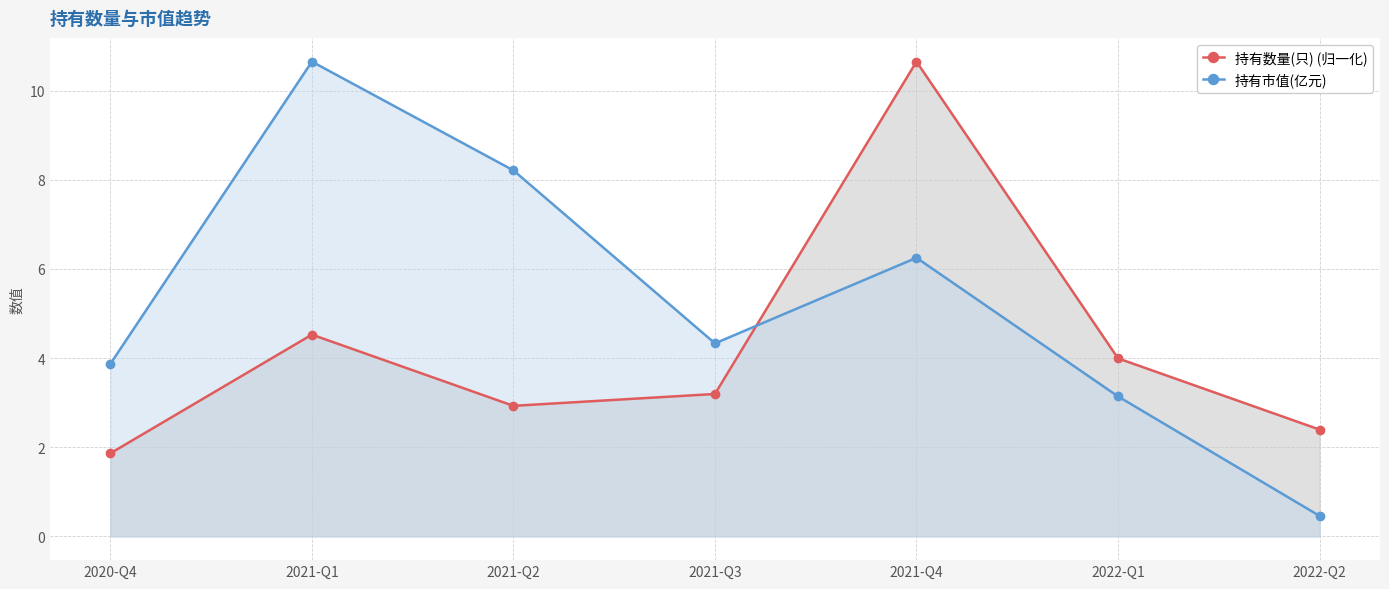

What is the label of the 2nd point from the left?

2021-Q1